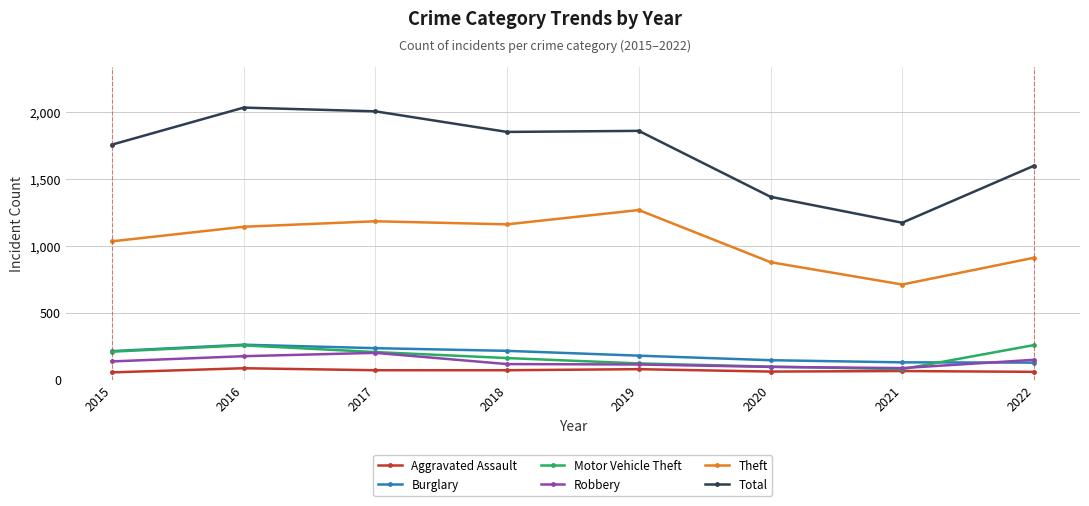

What is the value of the Burglary point at the 1st from the left?

215